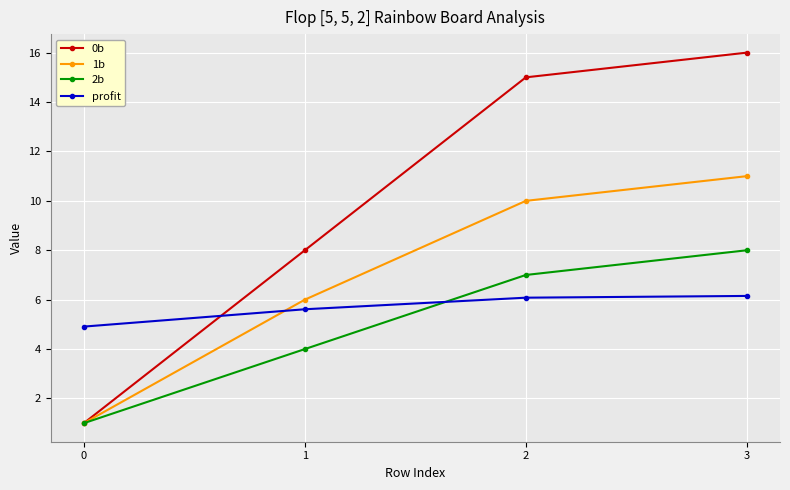

Between 0 and 1, which series saw the biggest shift?

0b